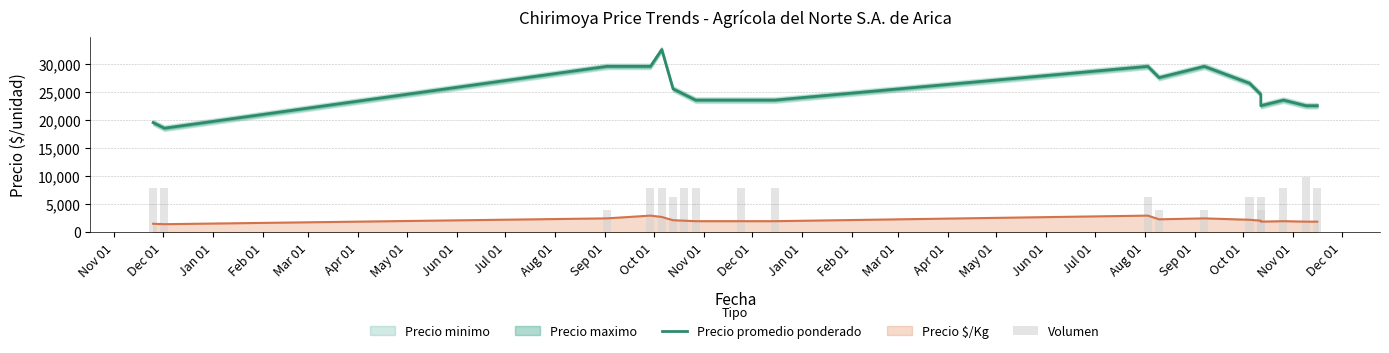

Is it true that Volumen equals 11776 at Nov 01?

False